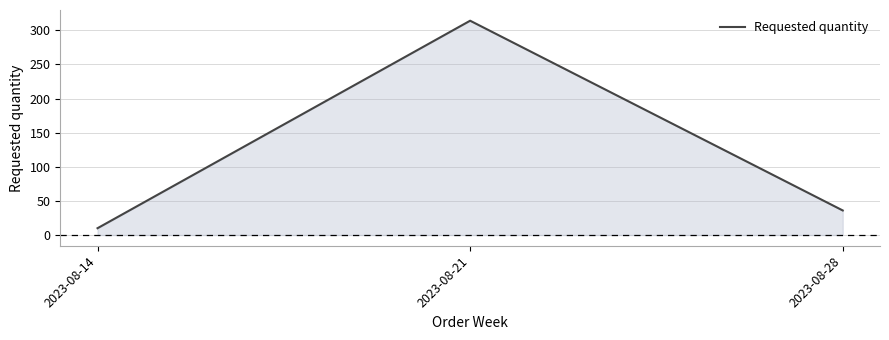

How many lines are shown in the chart?

1